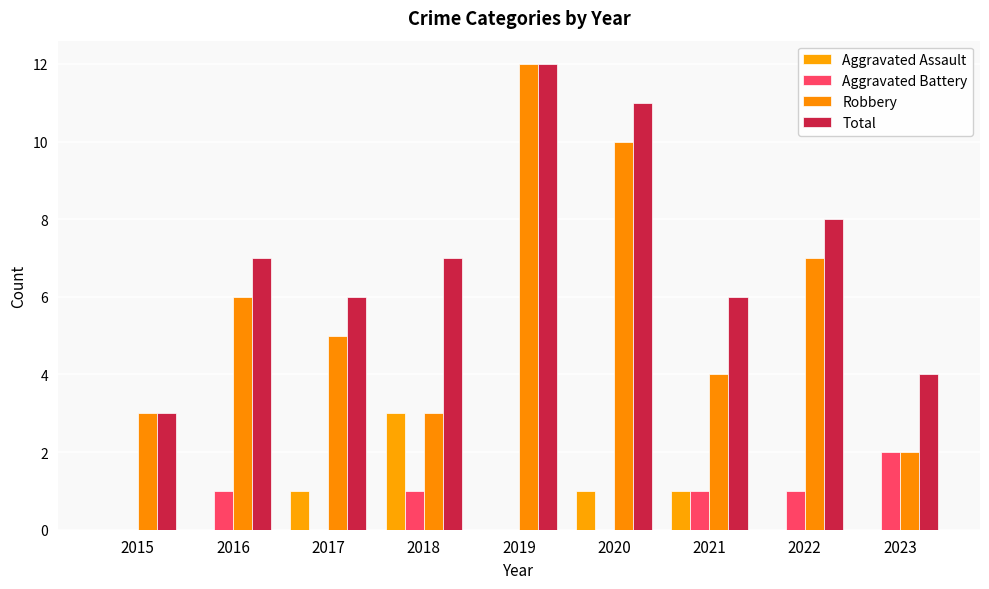

The Robbery series shows 4 at 2020. True or false?

False